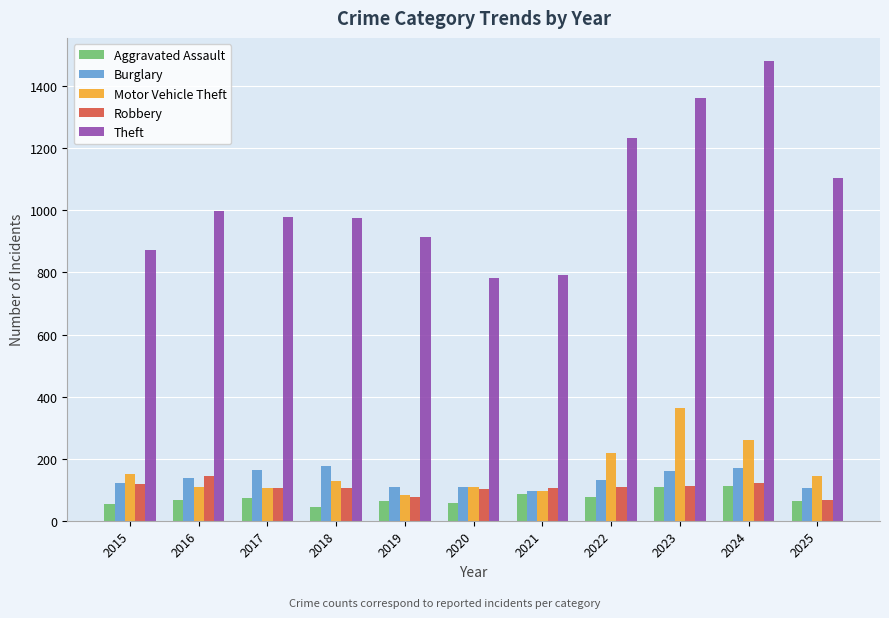

Between 2019 and 2025, which series saw the biggest shift?

Theft